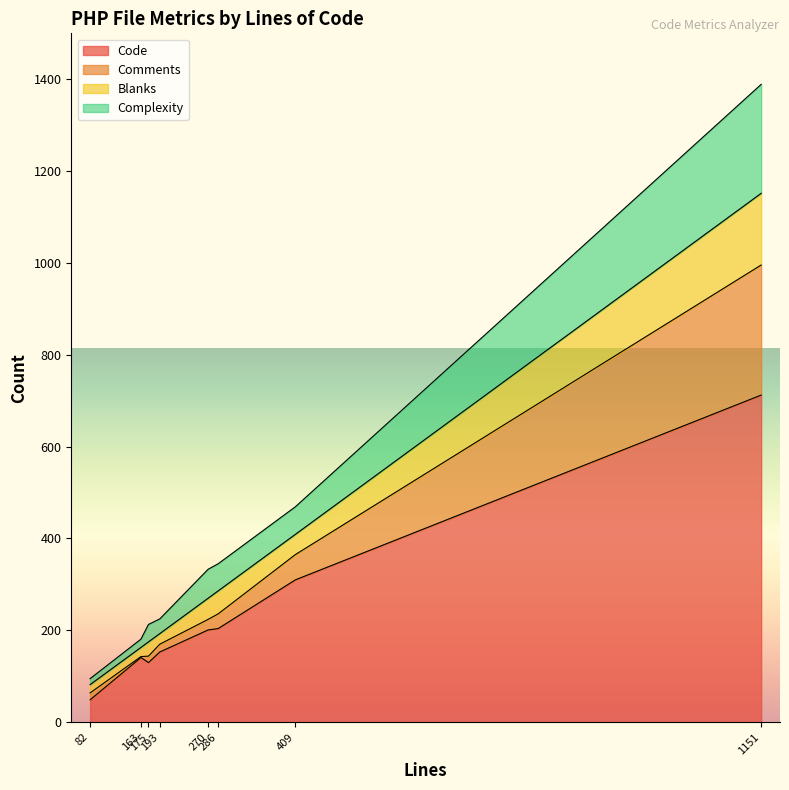

The value of Blanks at 409 is 44. True or false?

True